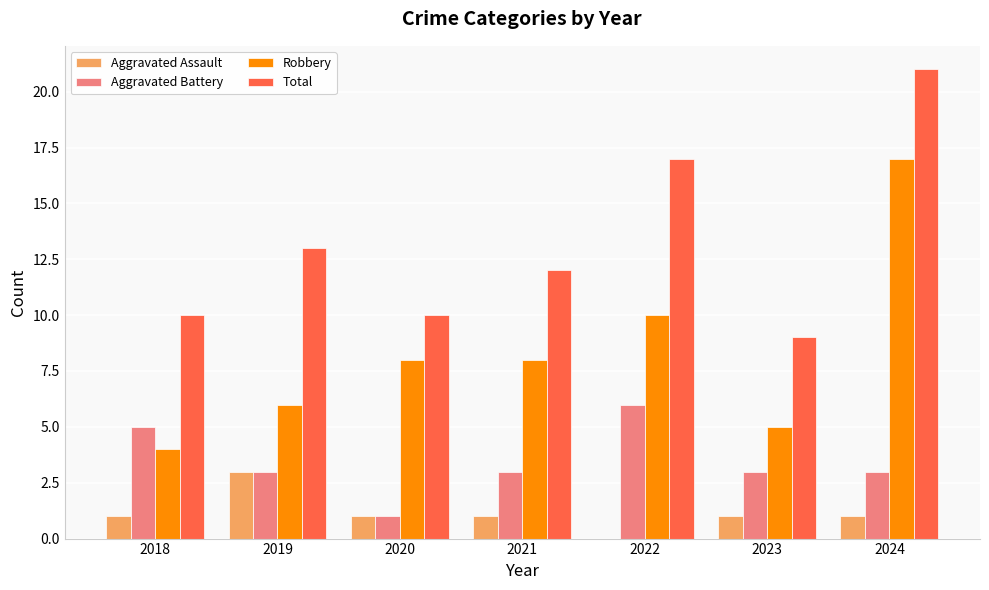

Reading right to left, list all the values displayed in this chart.

Aggravated Assault: 1	1	0	1	1	3	1
Aggravated Battery: 3	3	6	3	1	3	5
Robbery: 17	5	10	8	8	6	4
Total: 21	9	17	12	10	13	10